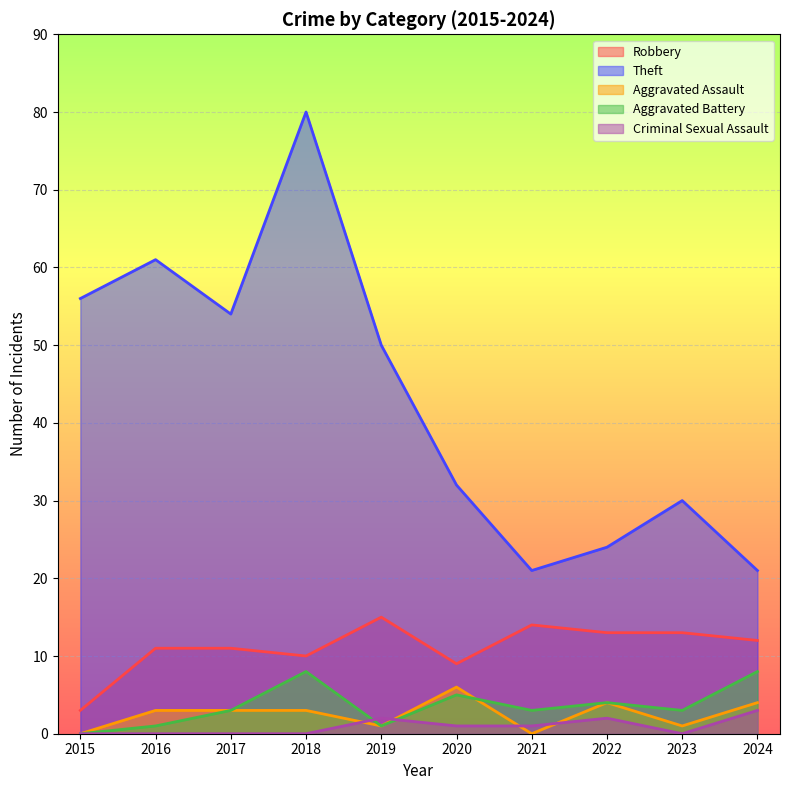

What is the total value across all series at 2021?

39